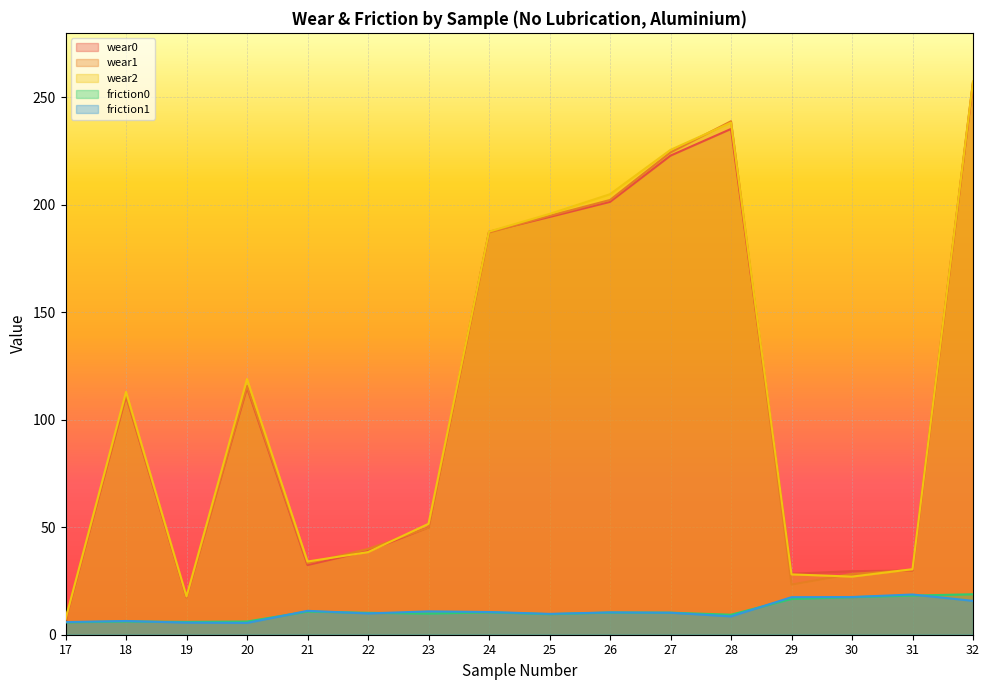

At which category does wear0 reach its first local valley?

19